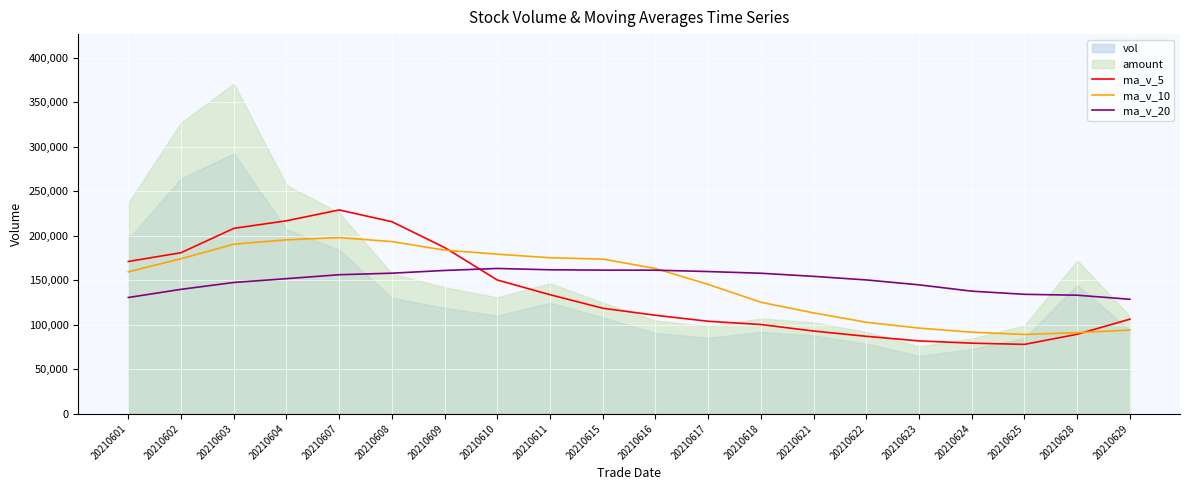

What is the minimum value for ma_v_5?

77909.4